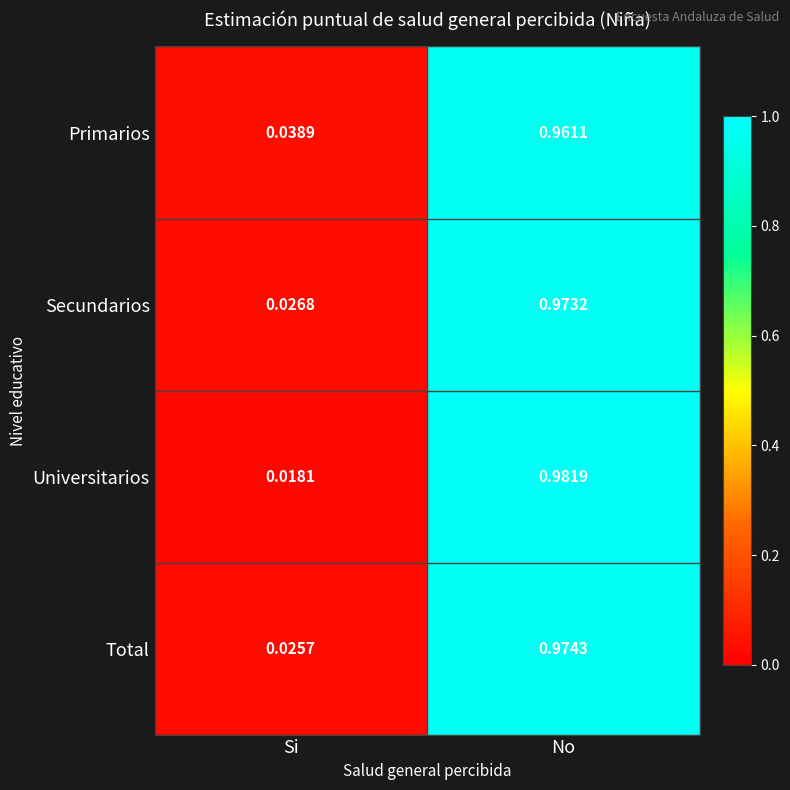

Which series has the widest spread of values?

Universitarios